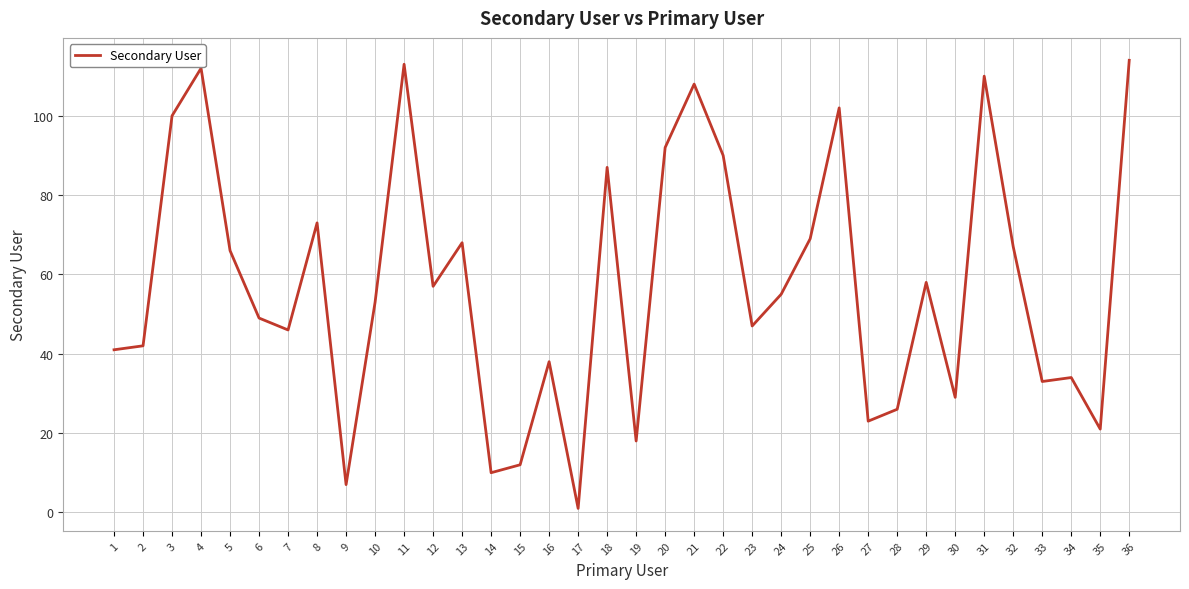

List the labels in order of value, largest first.

36, 11, 4, 31, 21, 26, 3, 20, 22, 18, 8, 25, 13, 32, 5, 29, 12, 24, 10, 6, 23, 7, 2, 1, 16, 34, 33, 30, 28, 27, 35, 19, 15, 14, 9, 17